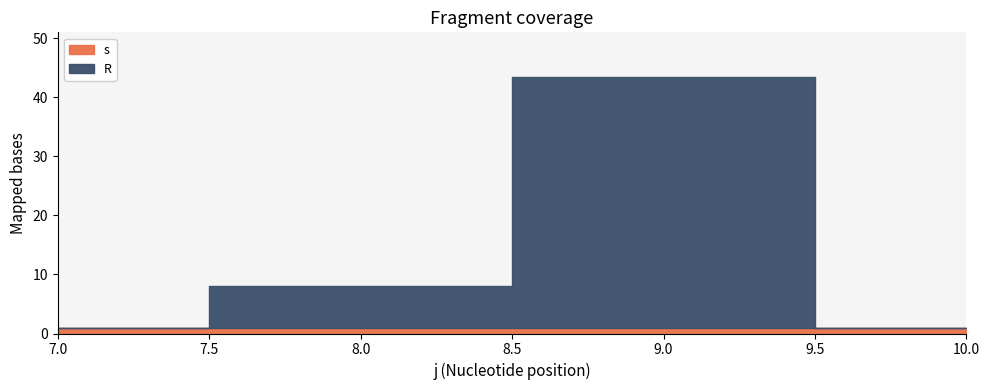

What is the total value across all series at 10?

1.0